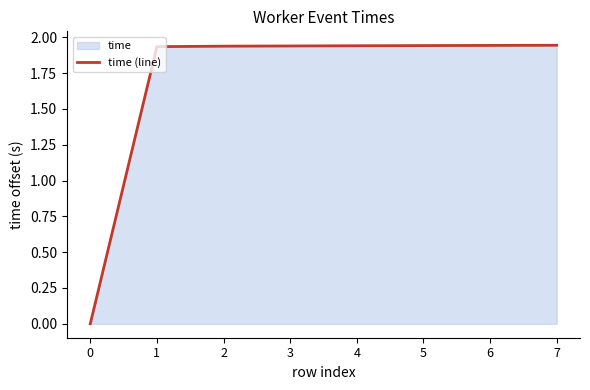

What is the difference between the maximum and minimum values?

1.9